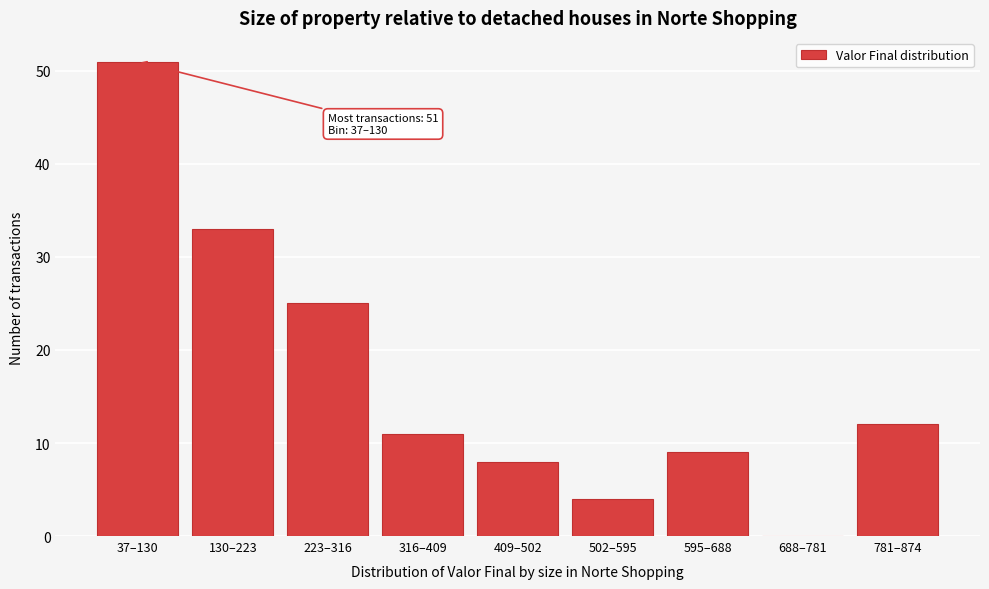

Reading left to right, transcribe all the data shown in this chart.

37–130=51	130–223=33	223–316=25	316–409=11	409–502=8	502–595=4	595–688=9	688–781=0	781–874=12